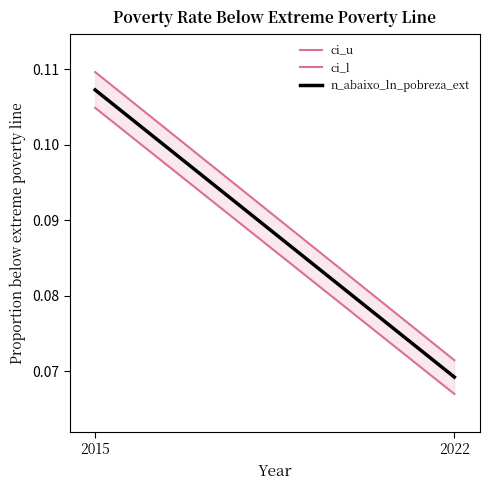

Which has a higher value, 2022 or 2015?

2015